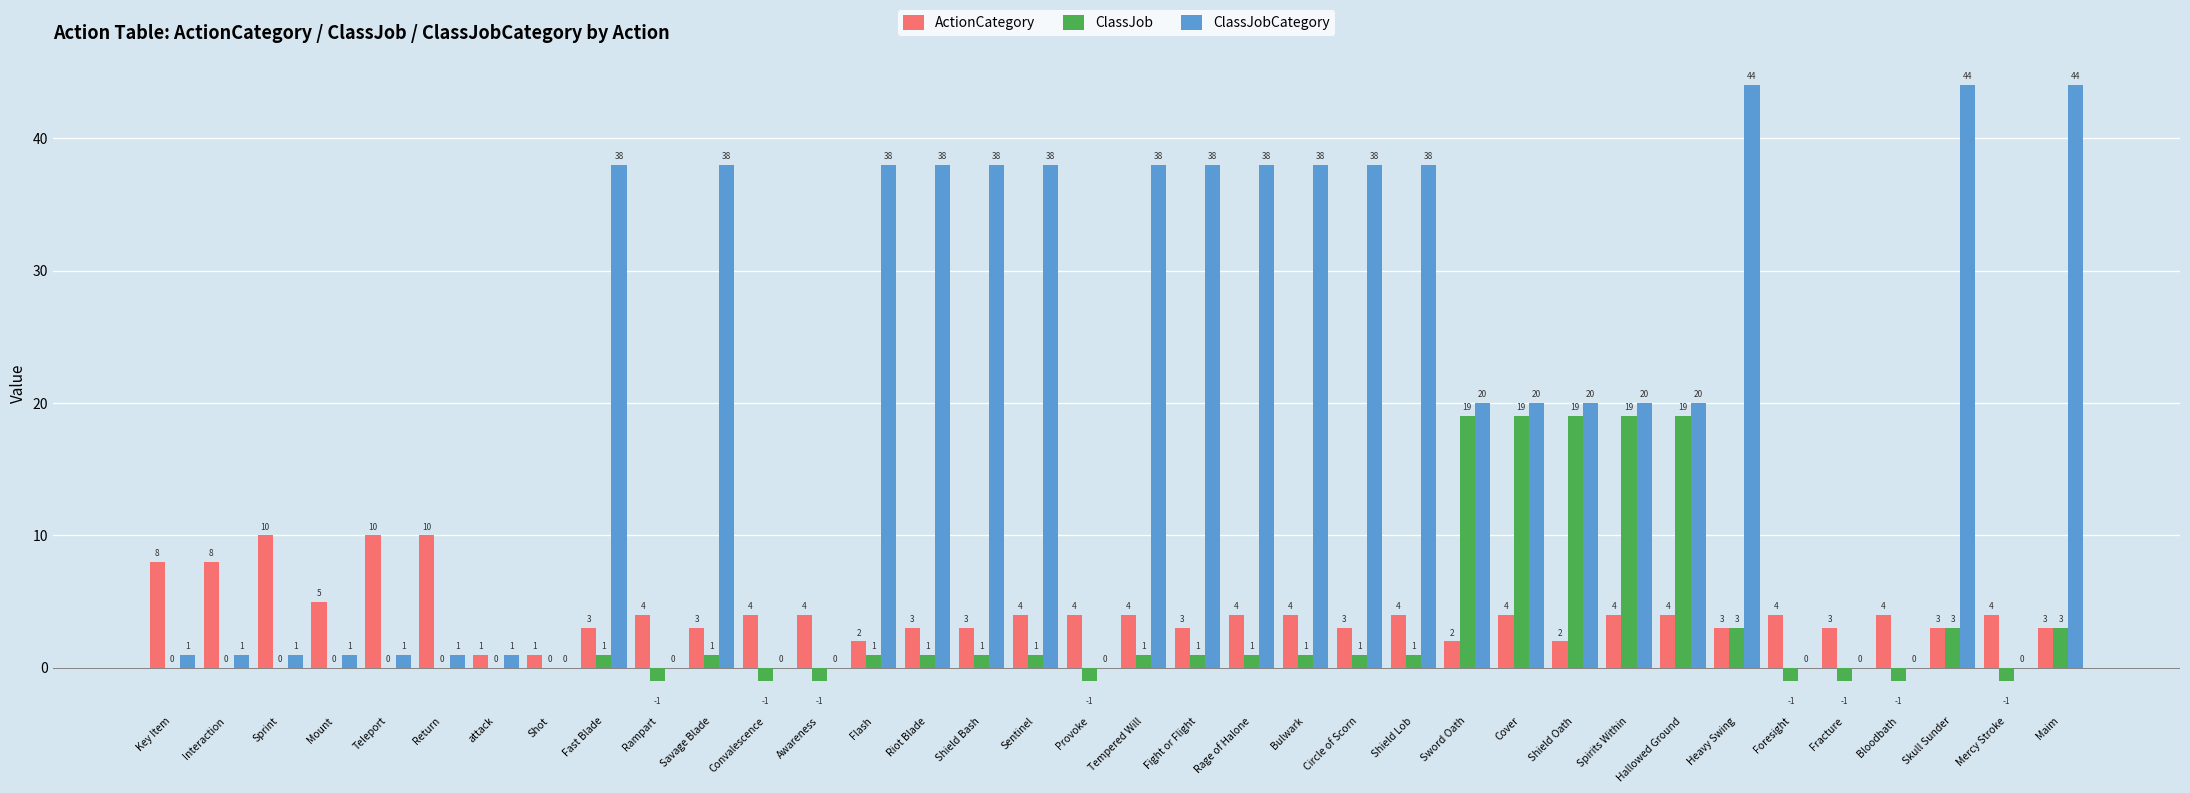

Are the bars horizontal?

No